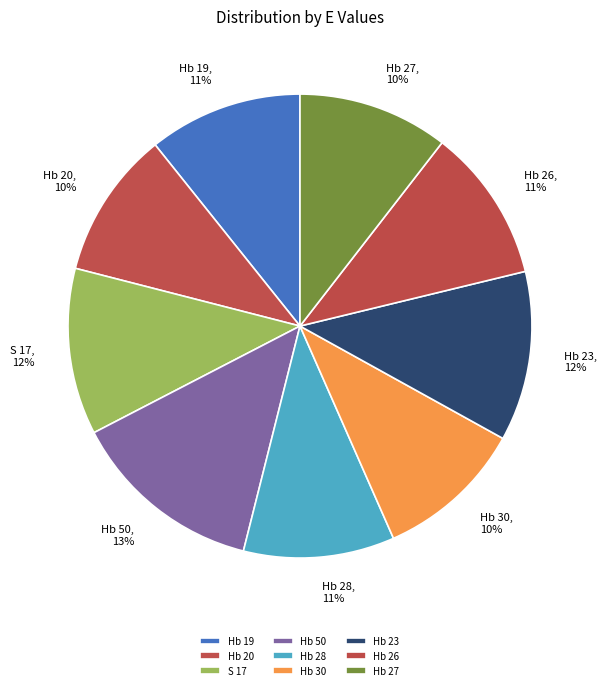

To the nearest percent, what percentage of the pie is Hb 27?

10%